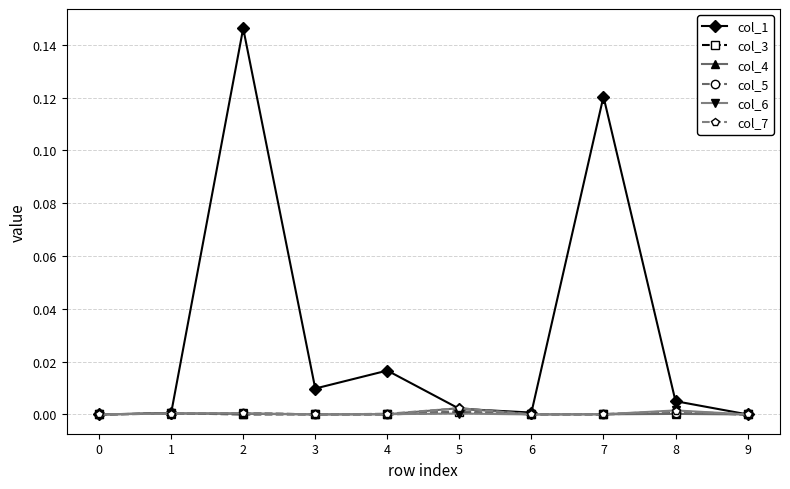

How many data points does each series have?

10